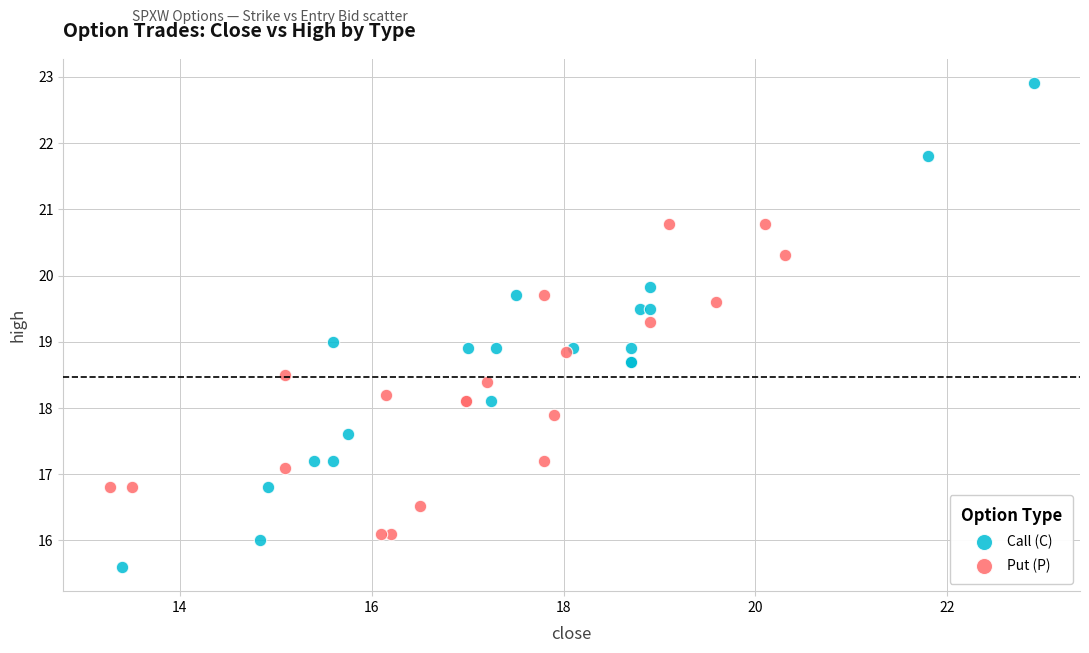

Which series contains the lowest Y value?

Call (C)